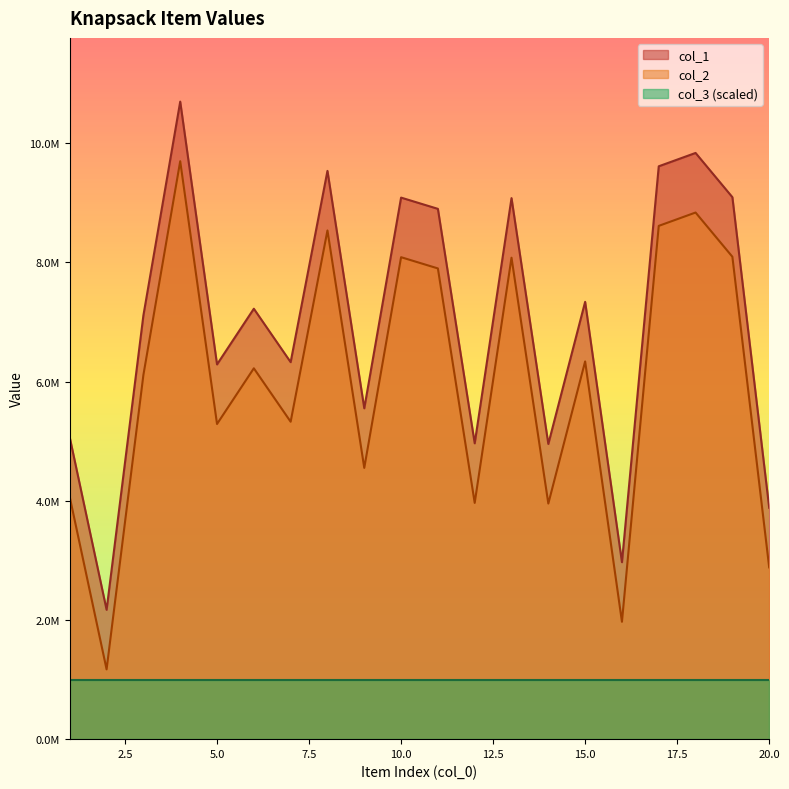

What is the sum of all col_1 values?

139710659